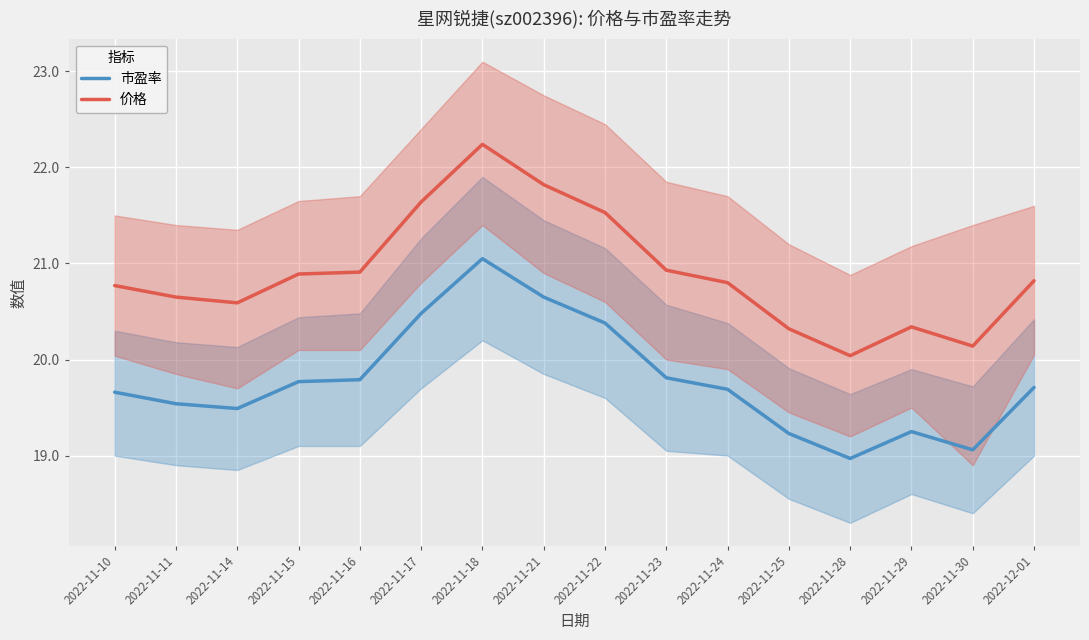

The value of 价格 at 2022-11-23 is 31.6. True or false?

False